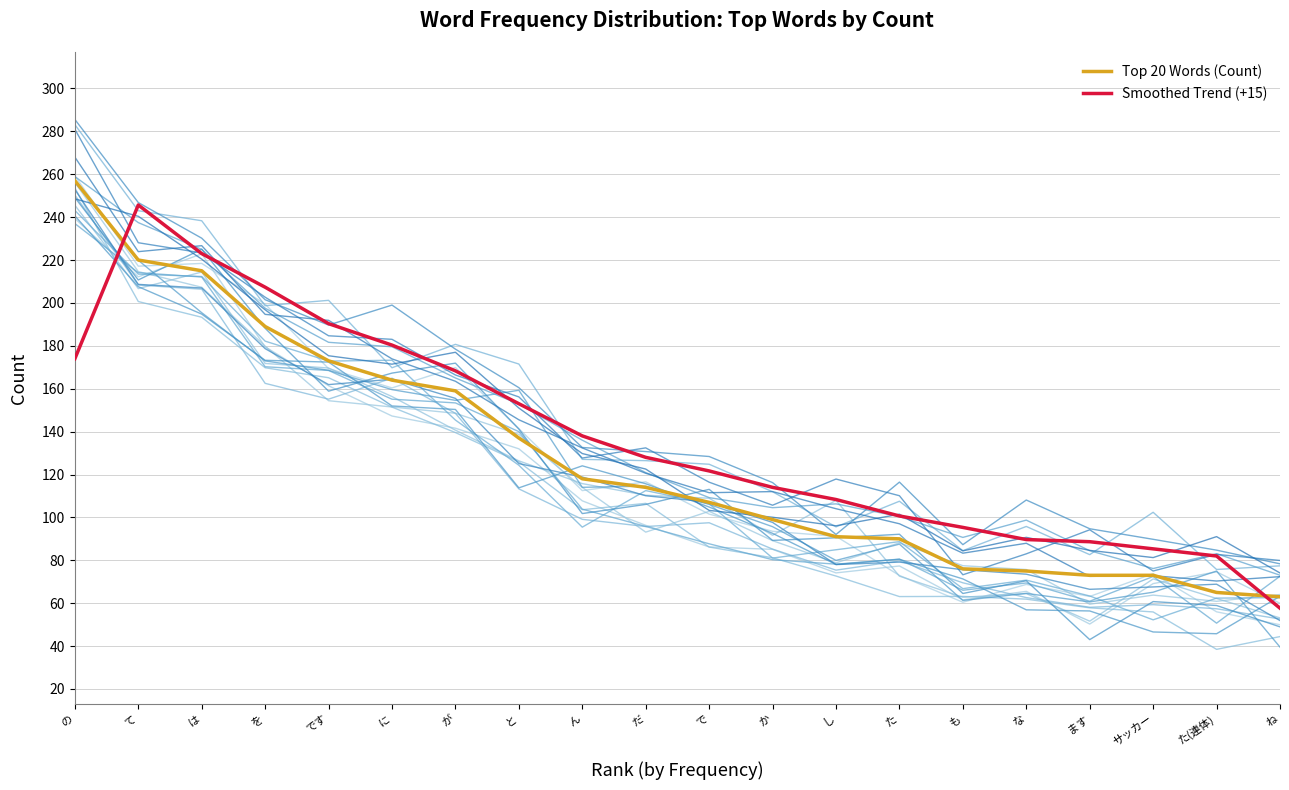

What is the total value across all series at を?

396.3